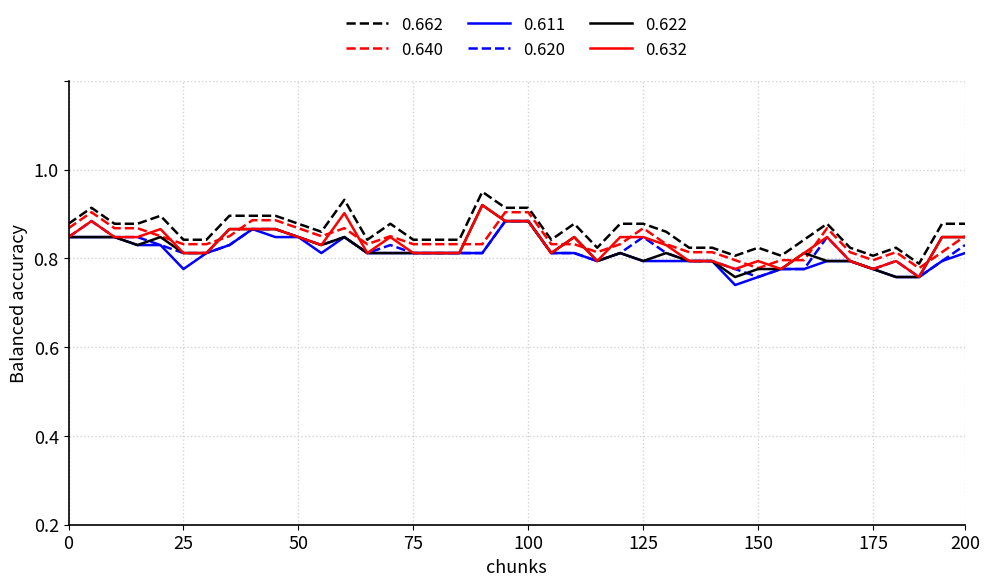

Does the chart display data point markers on the line(s)?

No